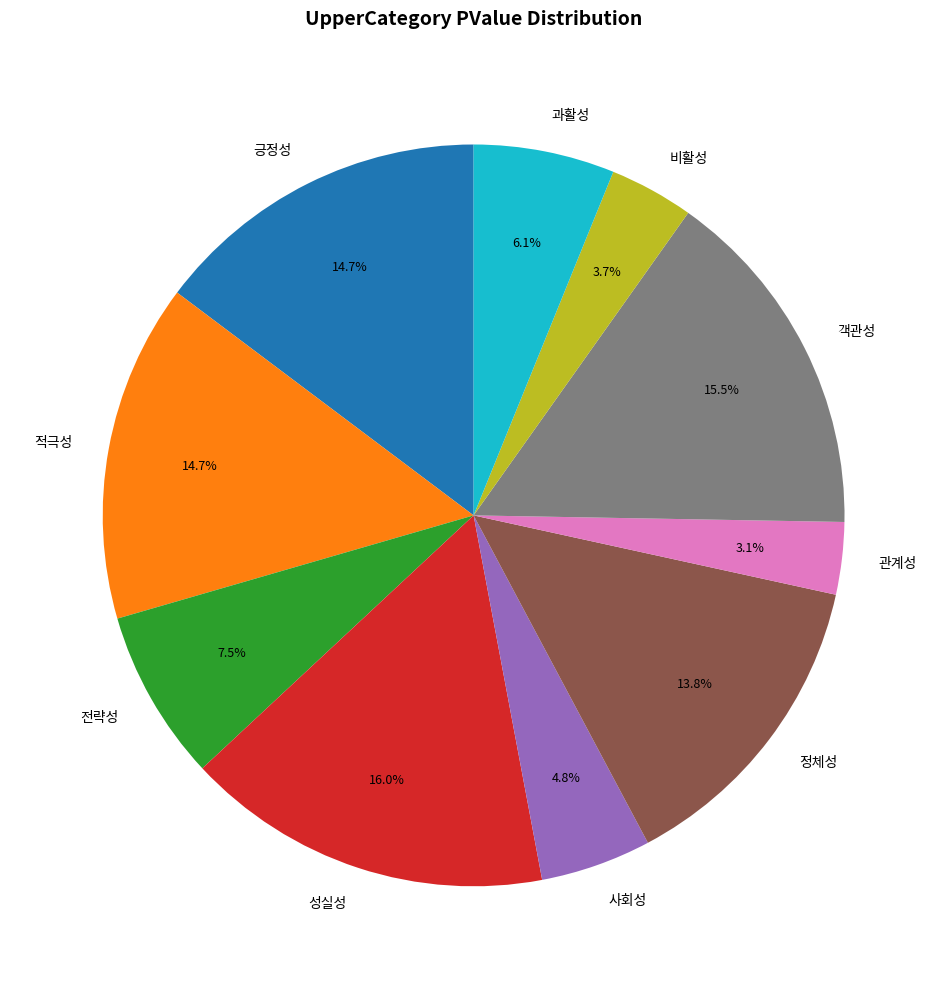

The 긍정성 slice represents 15% of the pie. True or false?

True